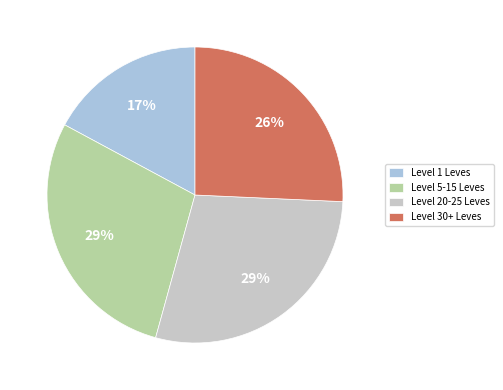

To the nearest percent, what portion does Level 30+ Leves represent?

26%